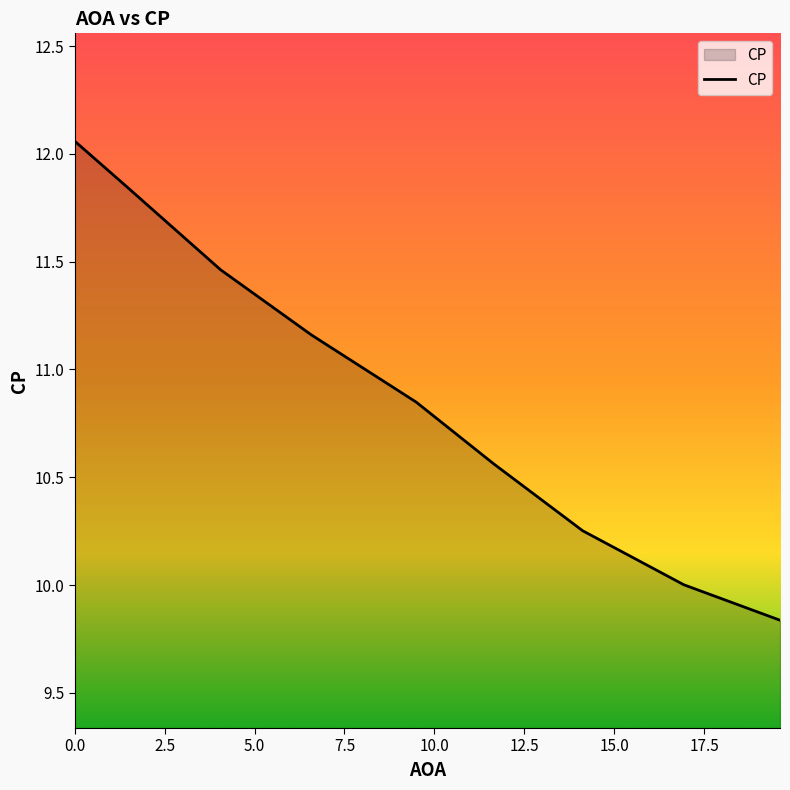

What is the difference between the maximum and minimum values?

2.2